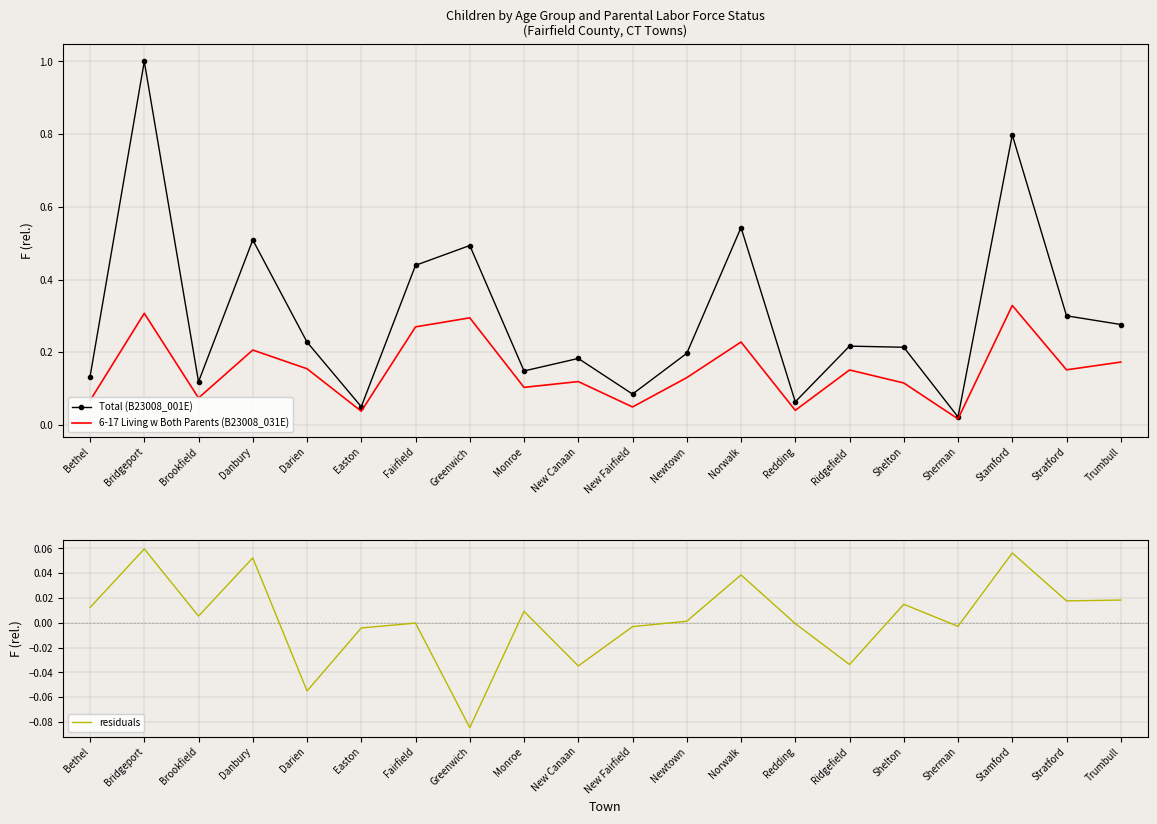

How many interior local valleys does the 6-17 Living w Both Parents (B23008_031E) series have?

7